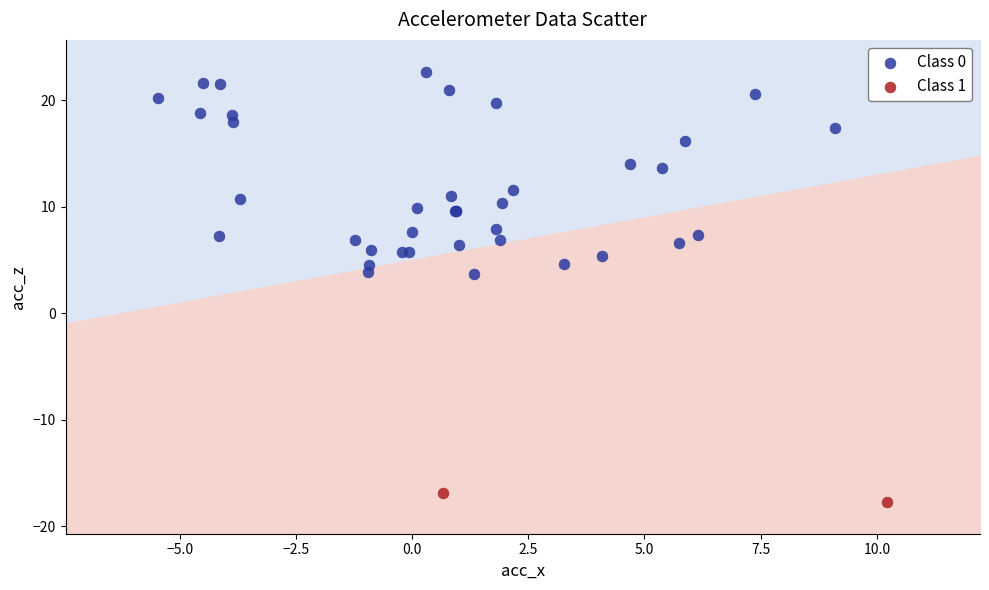

What are all the series names shown in the legend?

Class 0, Class 1